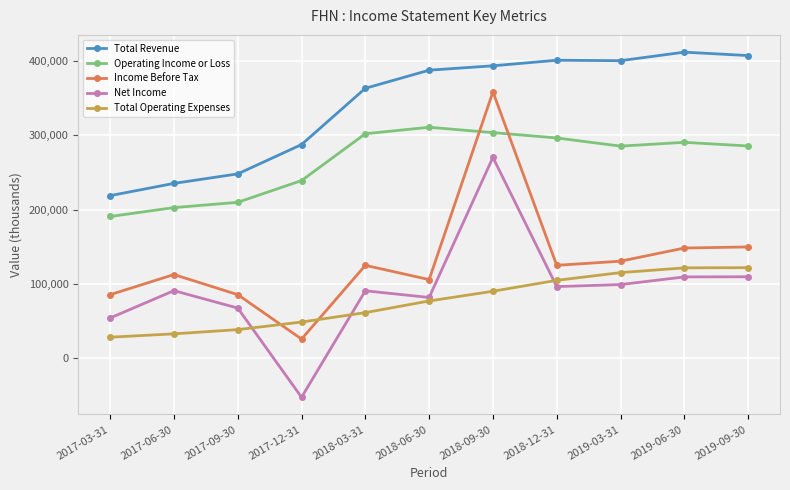

The value of Total Operating Expenses at 2018-12-31 is 104700. True or false?

True